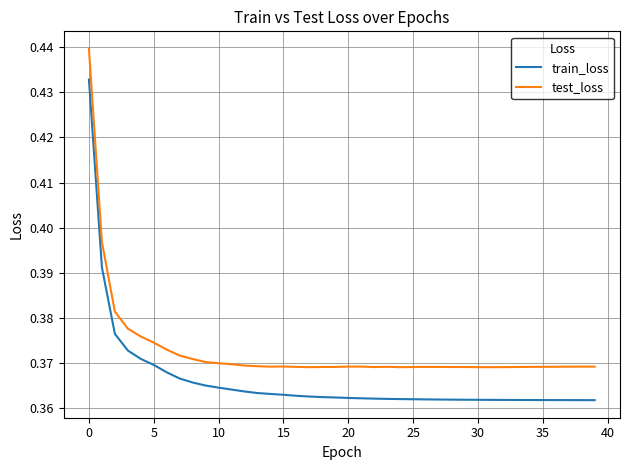

Rank the series by their average value, from lowest to highest.

train_loss, test_loss